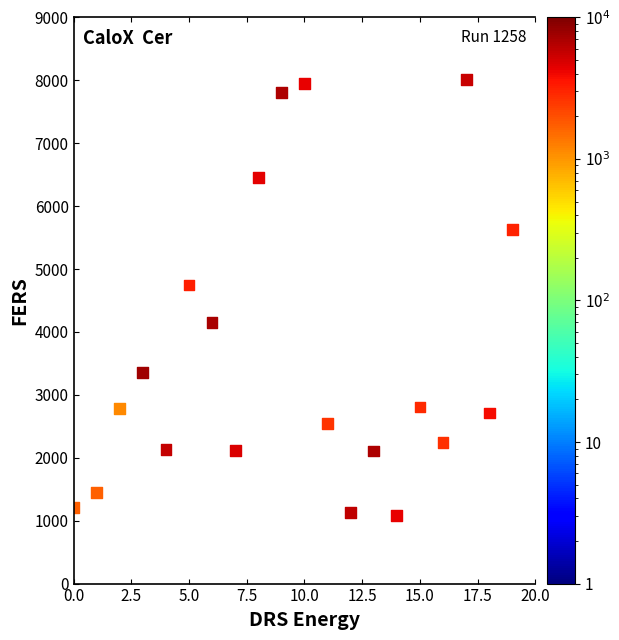

What is the range of X values (max minus min)?

19